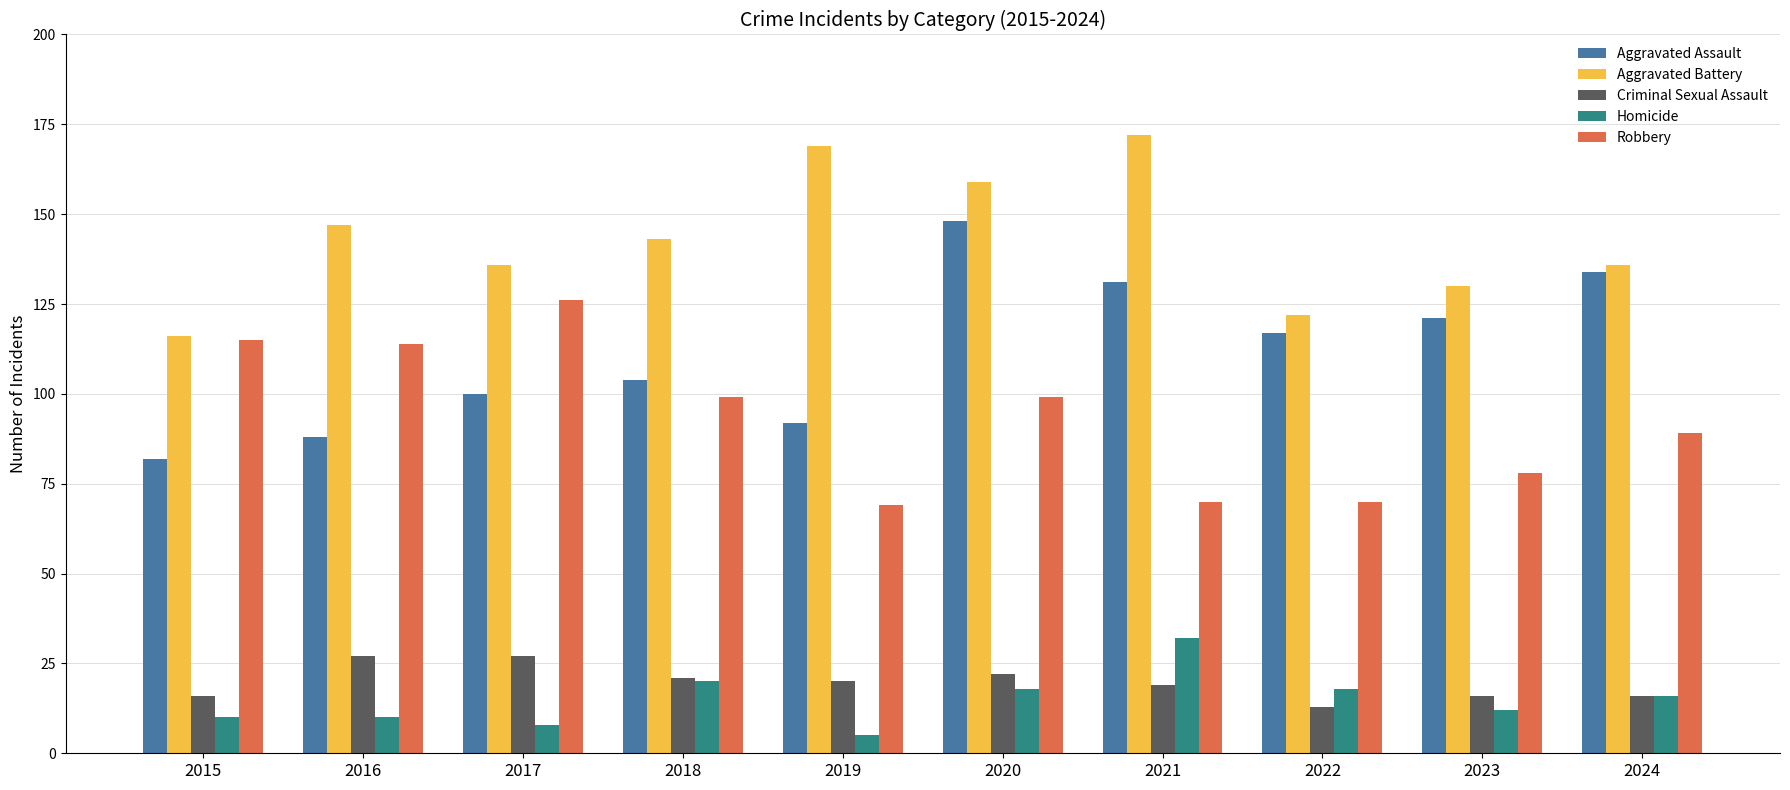

What are all the series names shown in the legend?

Aggravated Assault, Aggravated Battery, Criminal Sexual Assault, Homicide, Robbery